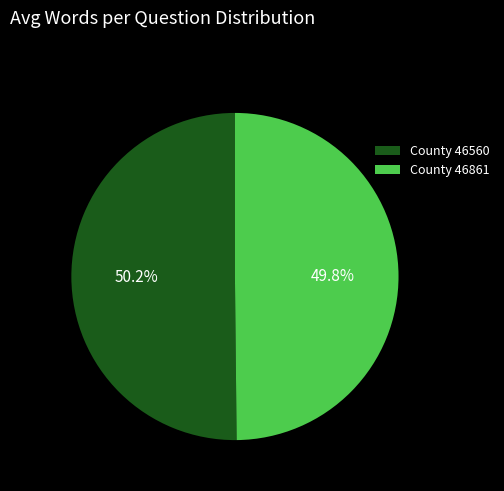

Approximately how many times larger is the value at County 46560 compared to County 46861?

1.0